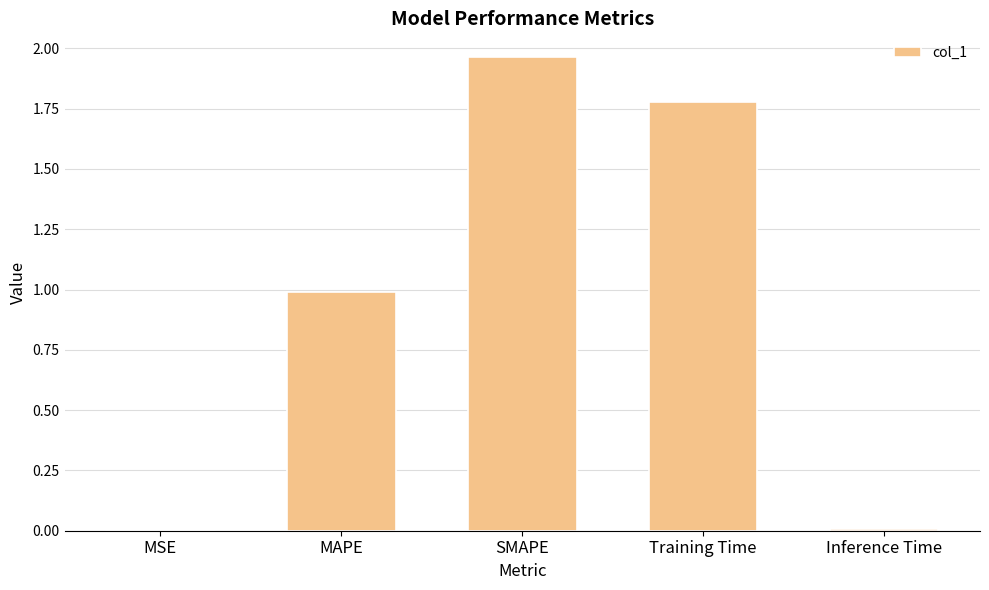

The chart shows a value of 3.4 at SMAPE. True or false?

False